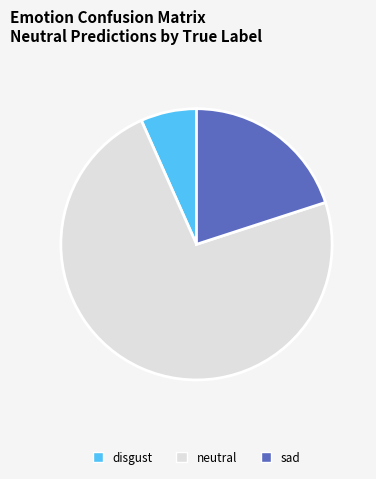

Does sad account for over 50% of the chart?

No